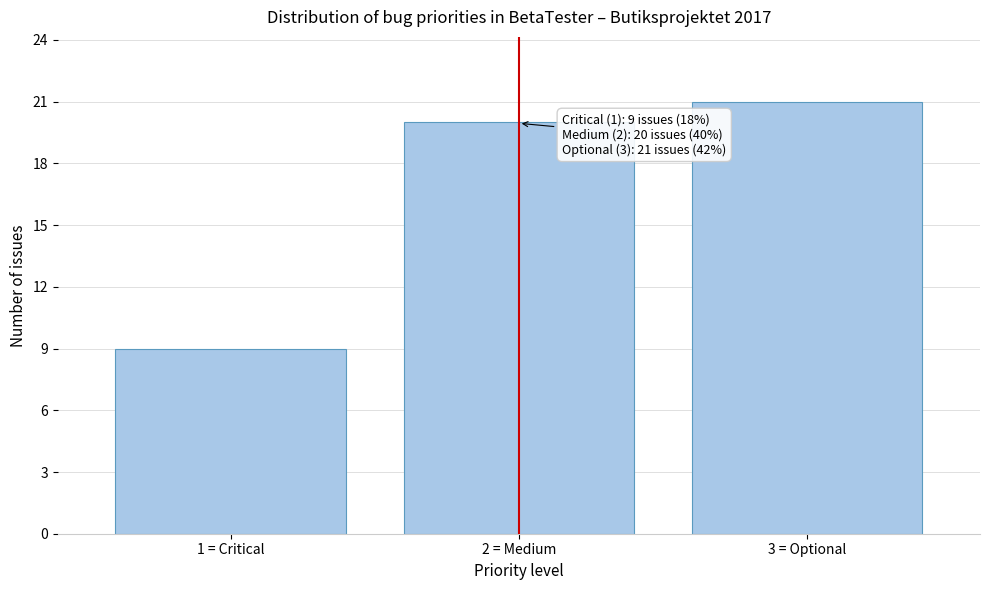

Reading right to left, list all the values displayed in this chart.

21	20	9